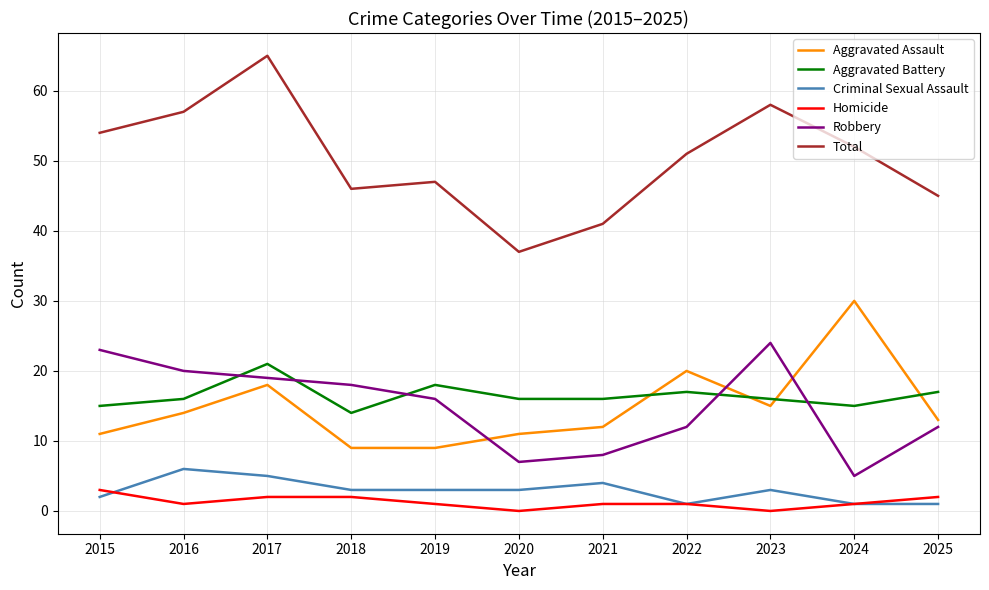

The value of Total at 2022 is 51. True or false?

True